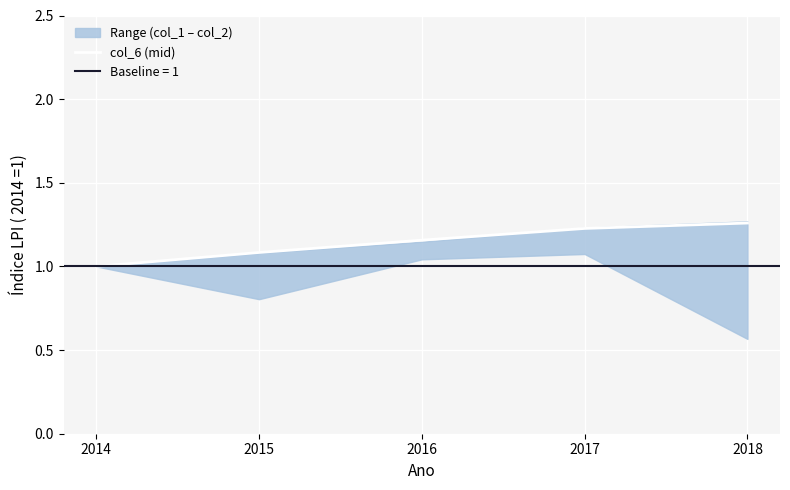

Between 2017 and 2015, which is larger?

2017